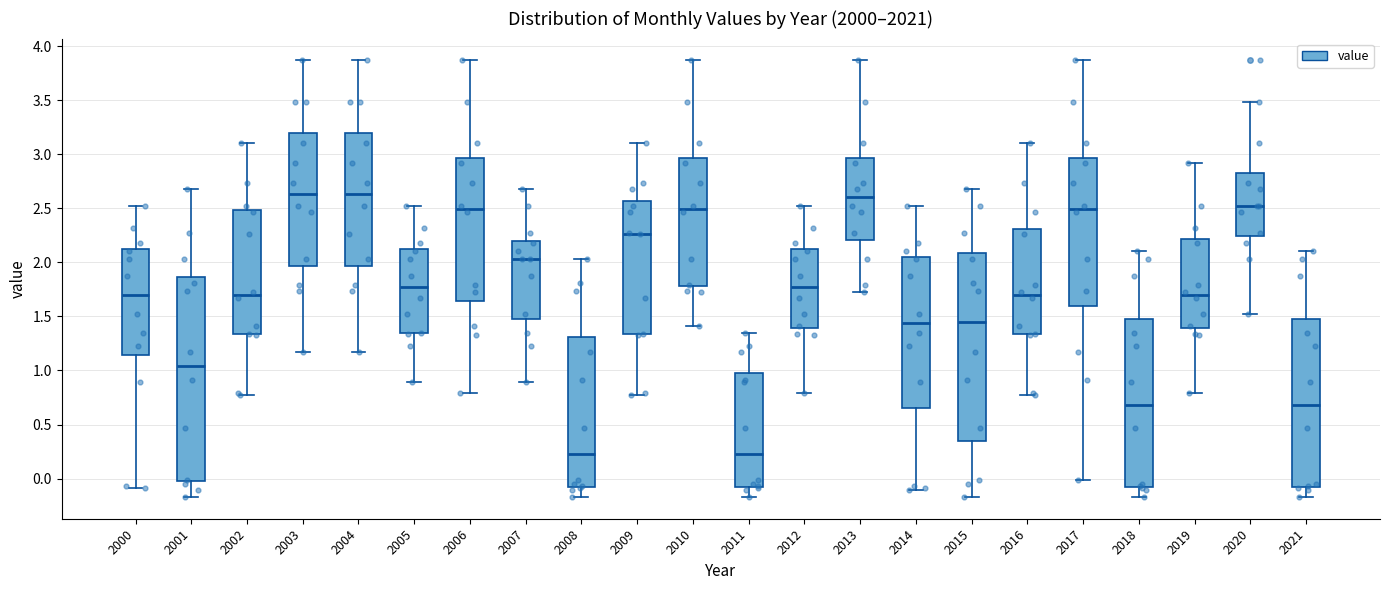

Where is the lower edge of the box at x = 2017 on the y-axis? The values are not printed on the chart, so give them approximately, as read against the axis.

1.60